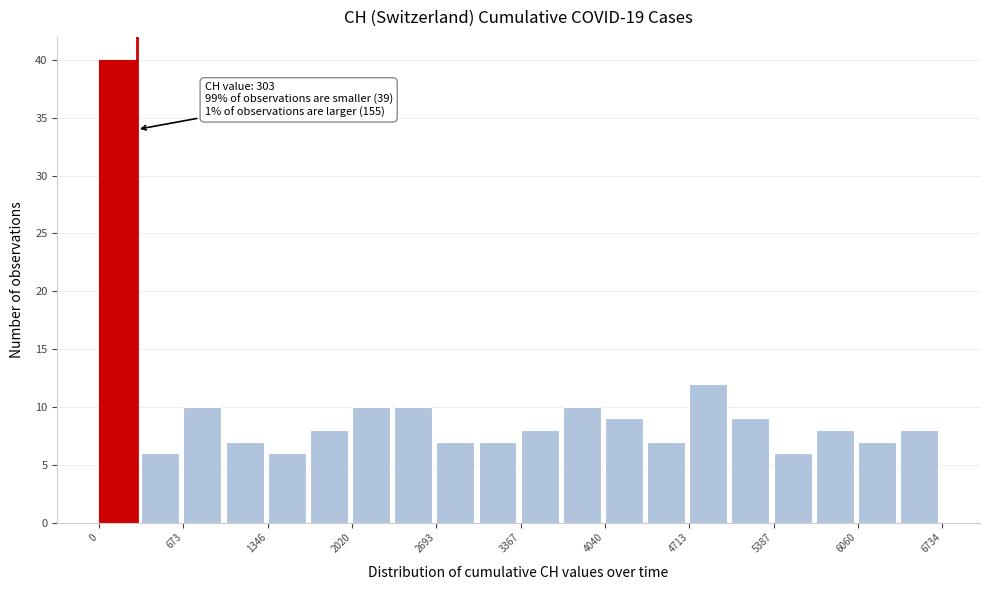

Read against the x-axis, roughly where is the centre of the tallest bar?

200